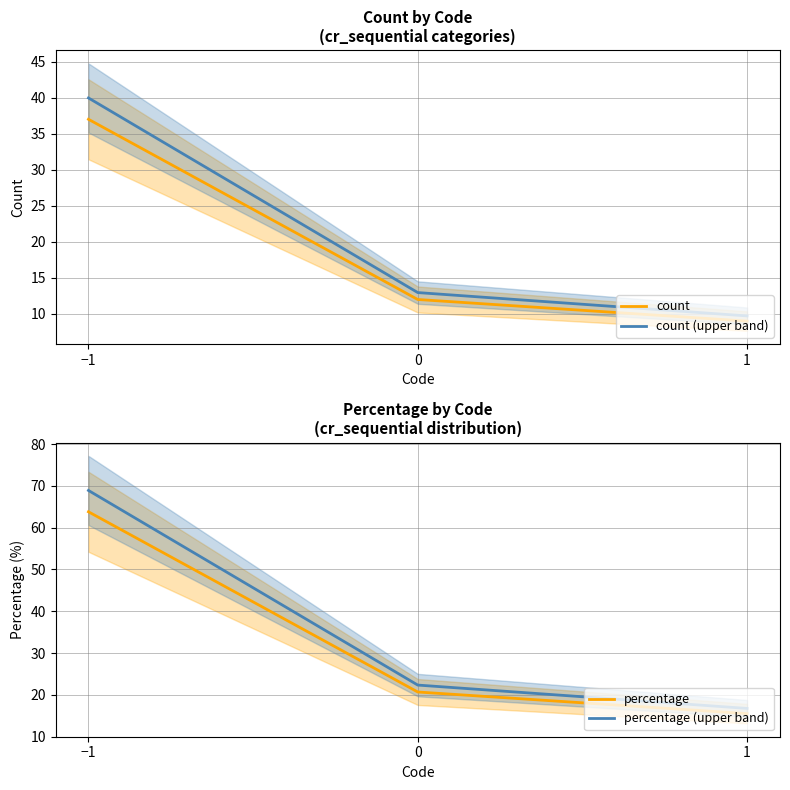

Is this an area chart (filled region under the line)?

No